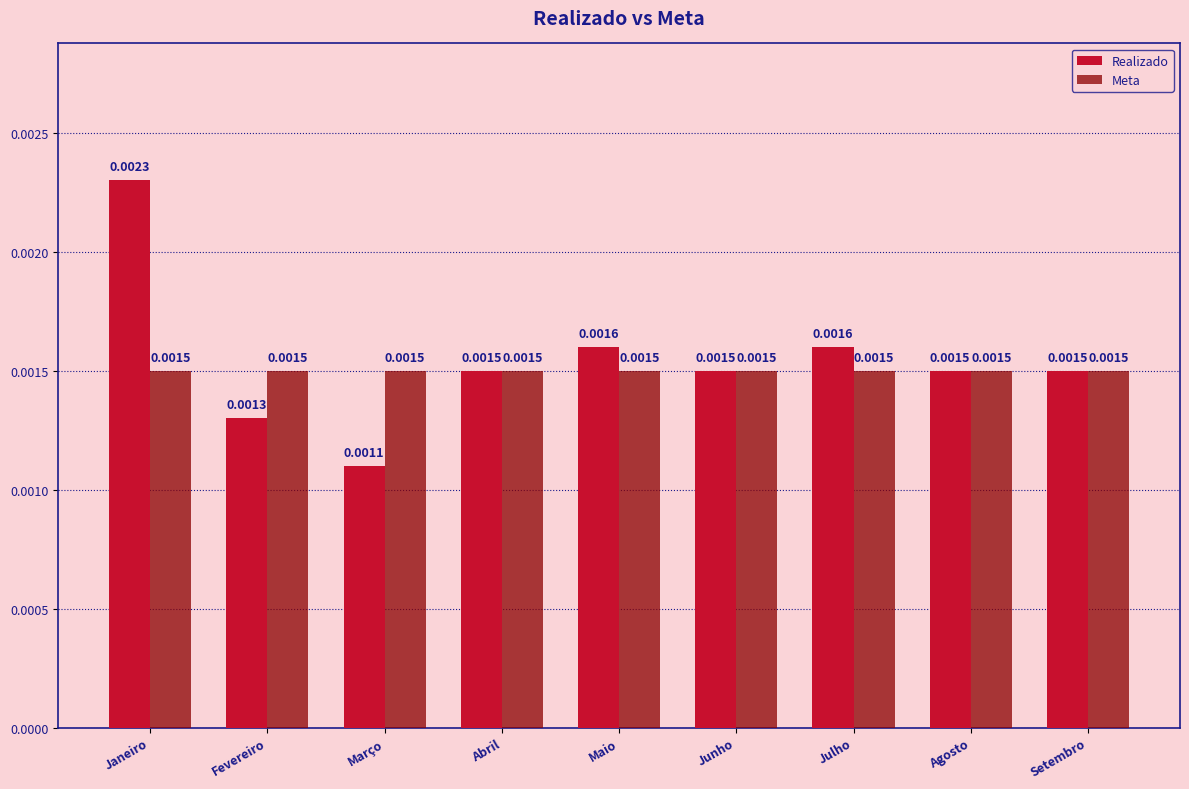

At which label is Realizado closest to 0?

Março